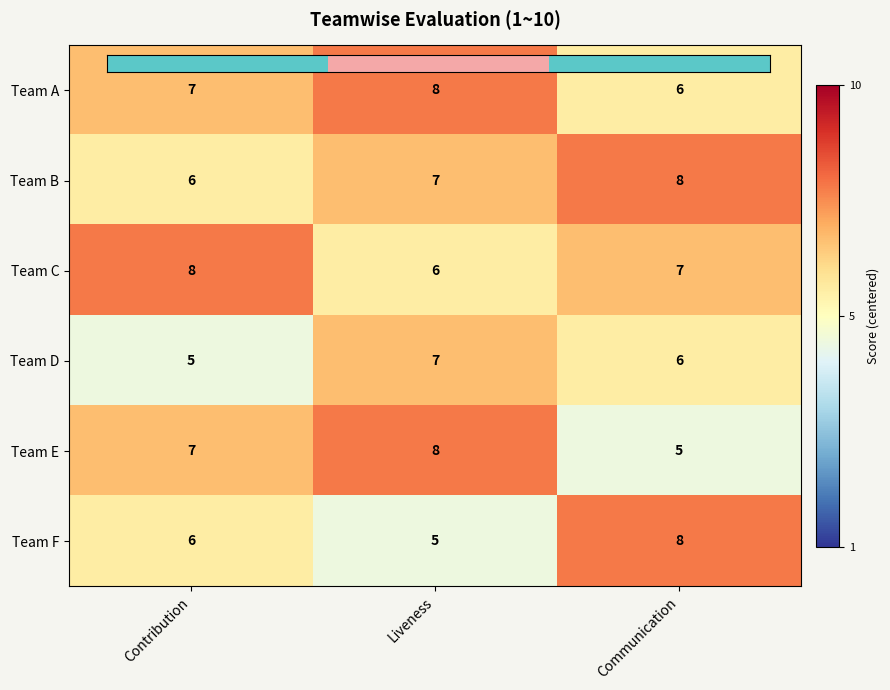

What value does the Team A series have at Liveness?

8